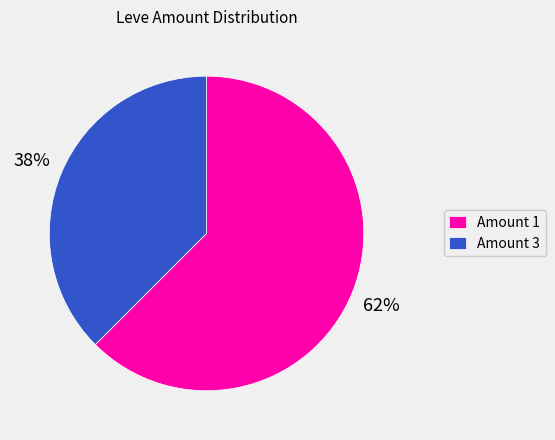

Rank the categories by value from lowest to highest.

Amount 3, Amount 1